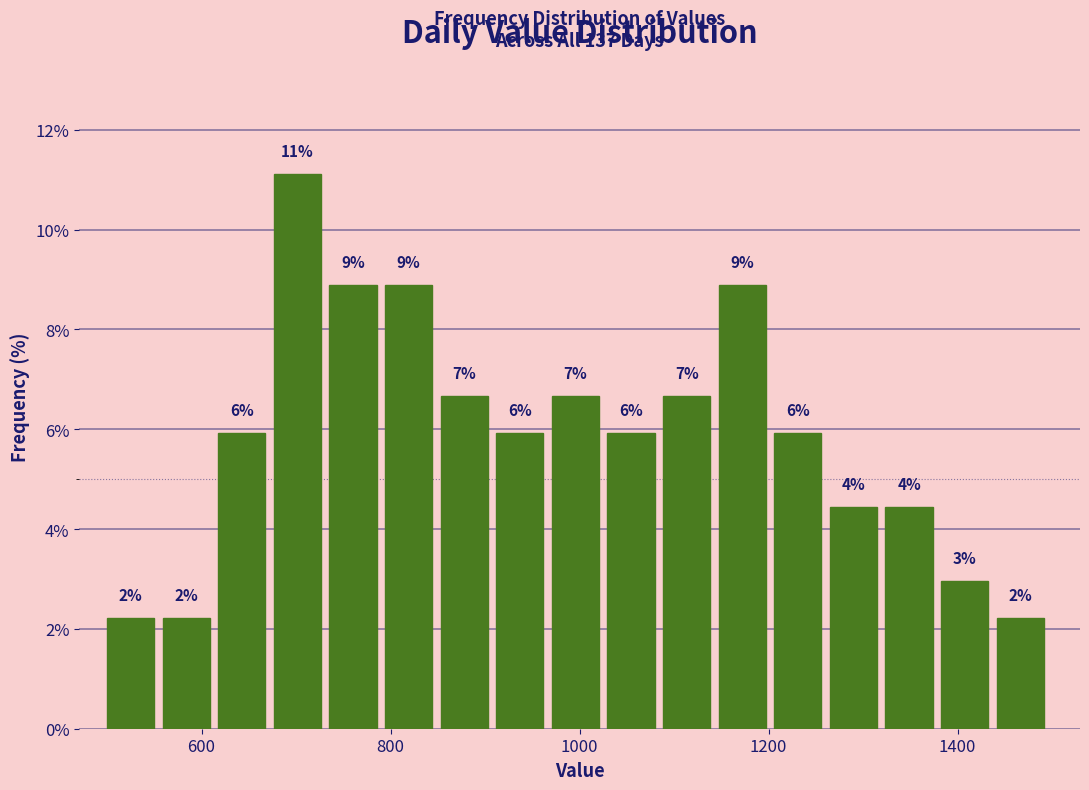

Around what value on the x-axis is the tallest bar? Give the approximate position of its centre, as read against the axis.

700